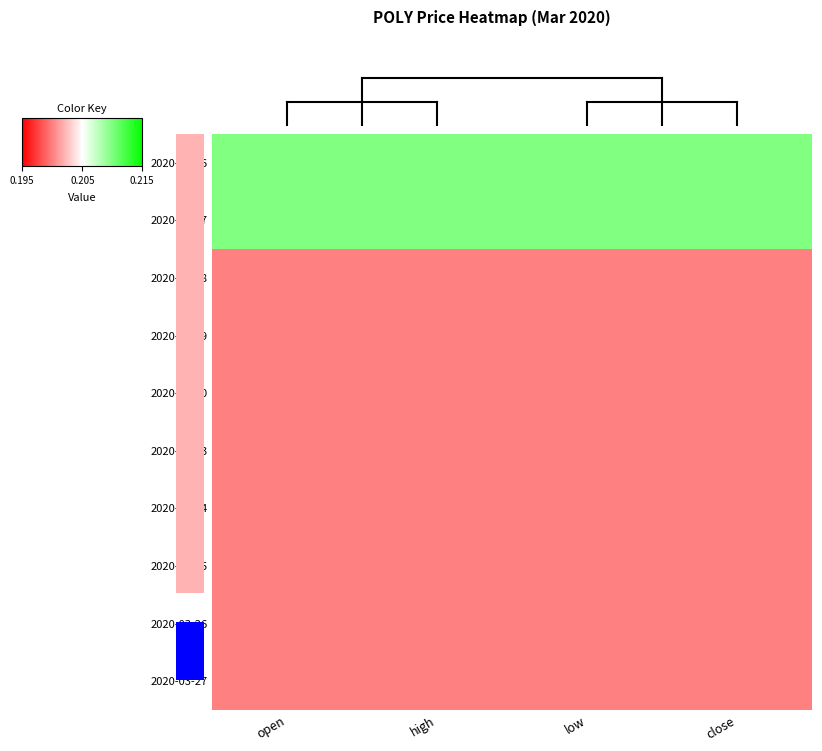

List the series in order of their peak value, lowest first.

2020-03-18, 2020-03-19, 2020-03-20, 2020-03-23, 2020-03-24, 2020-03-25, 2020-03-26, 2020-03-27, 2020-03-16, 2020-03-17